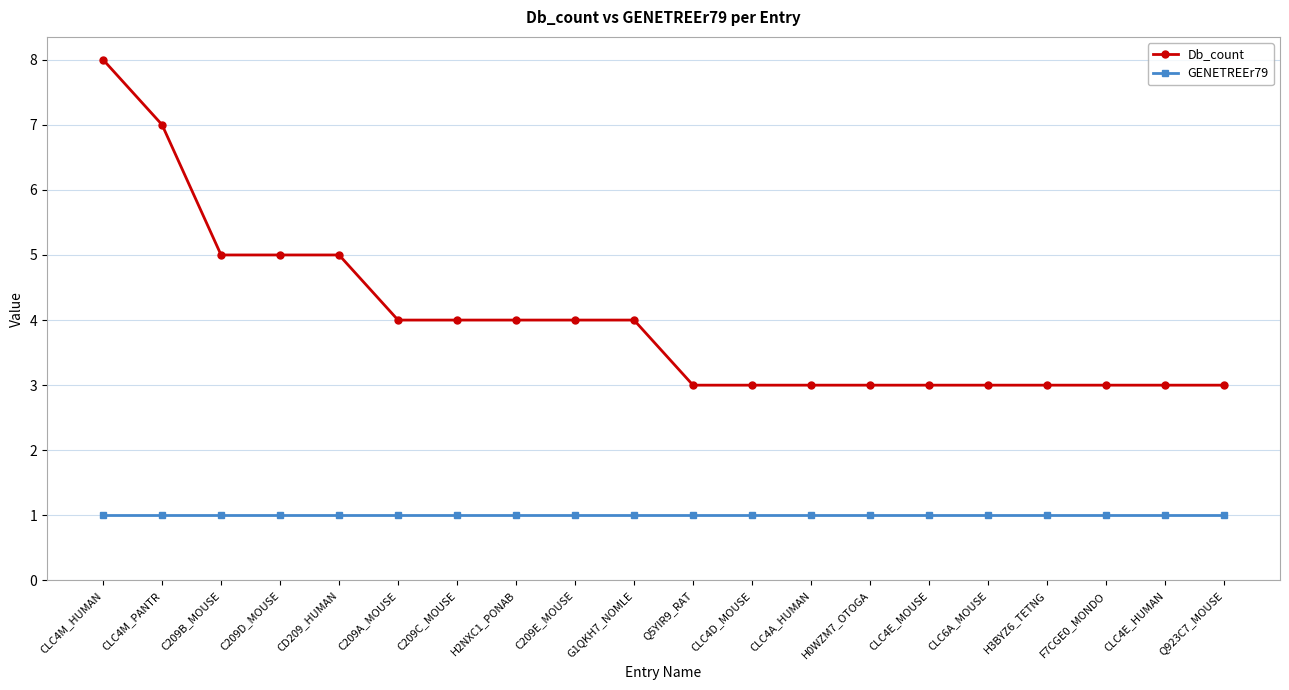

Reading left to right, transcribe all the data shown in this chart.

Db_count: CLC4M_HUMAN=8	CLC4M_PANTR=7	C209B_MOUSE=5	C209D_MOUSE=5	CD209_HUMAN=5	C209A_MOUSE=4	C209C_MOUSE=4	H2NXC1_PONAB=4	C209E_MOUSE=4	G1QKH7_NOMLE=4	Q5YIR9_RAT=3	CLC4D_MOUSE=3	CLC4A_HUMAN=3	H0WZM7_OTOGA=3	CLC4E_MOUSE=3	CLC6A_MOUSE=3	H3BYZ6_TETNG=3	F7CGE0_MONDO=3	CLC4E_HUMAN=3	Q923C7_MOUSE=3
GENETREEr79: CLC4M_HUMAN=1	CLC4M_PANTR=1	C209B_MOUSE=1	C209D_MOUSE=1	CD209_HUMAN=1	C209A_MOUSE=1	C209C_MOUSE=1	H2NXC1_PONAB=1	C209E_MOUSE=1	G1QKH7_NOMLE=1	Q5YIR9_RAT=1	CLC4D_MOUSE=1	CLC4A_HUMAN=1	H0WZM7_OTOGA=1	CLC4E_MOUSE=1	CLC6A_MOUSE=1	H3BYZ6_TETNG=1	F7CGE0_MONDO=1	CLC4E_HUMAN=1	Q923C7_MOUSE=1